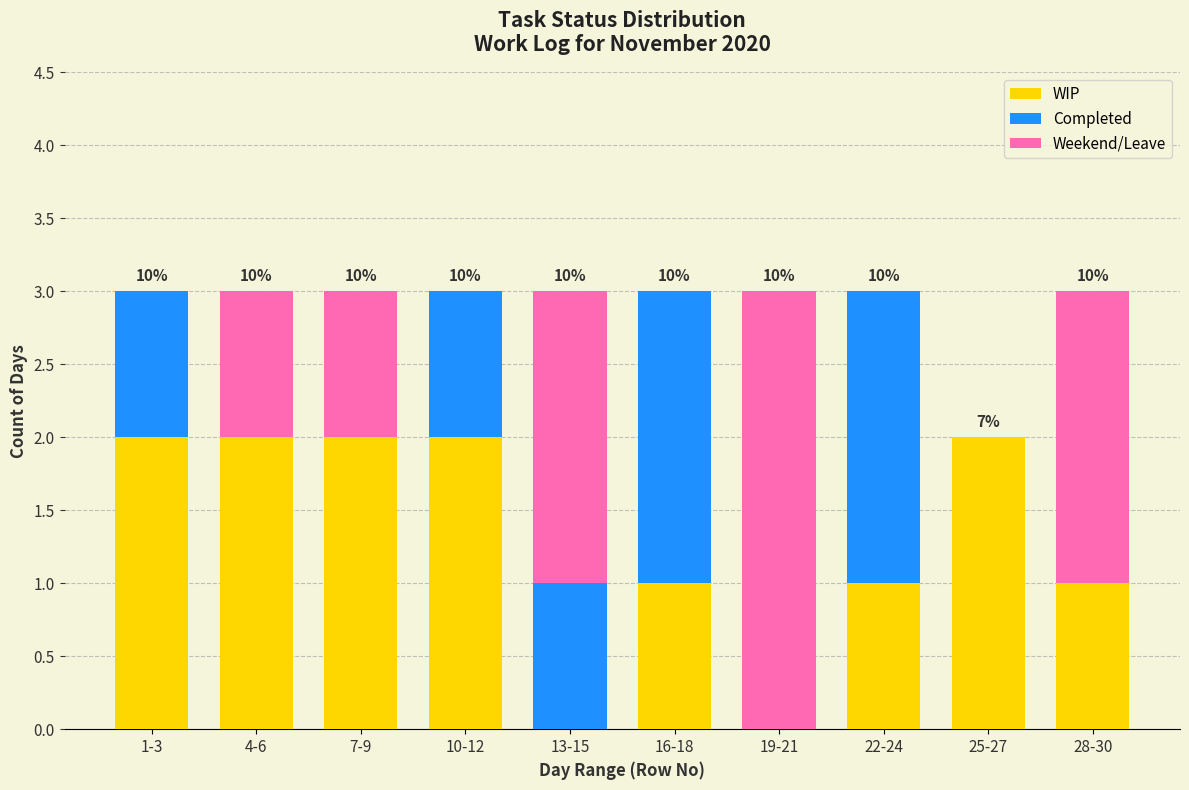

Reading right to left, what are the values for WIP?

28-30=1	25-27=2	22-24=1	19-21=0	16-18=1	13-15=0	10-12=2	7-9=2	4-6=2	1-3=2